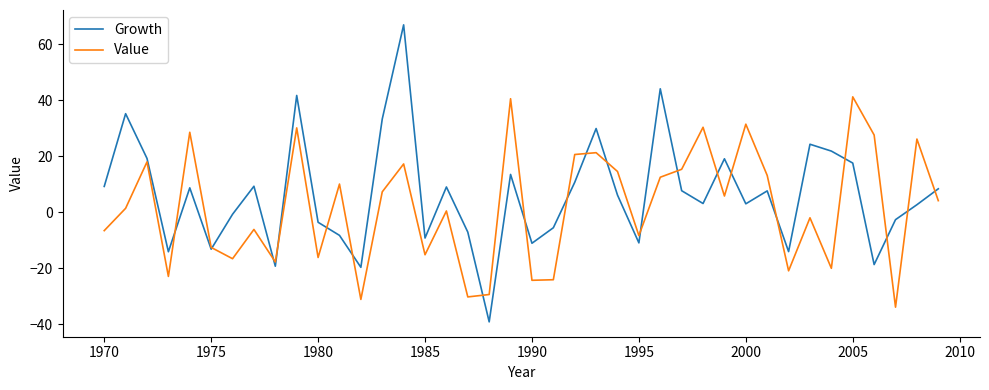

What is the maximum value for Growth?

66.8